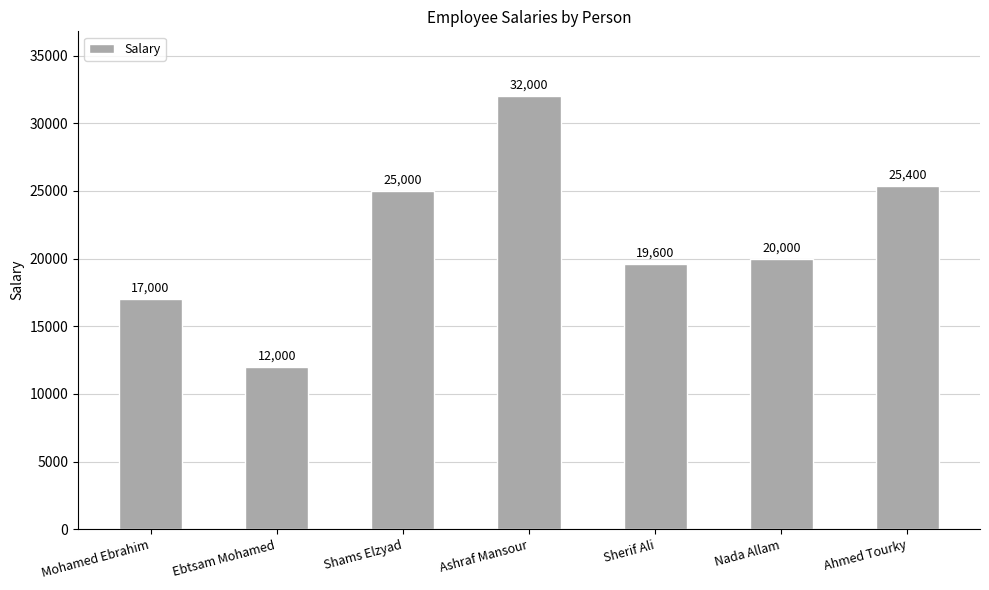

How many series are shown in this chart?

1